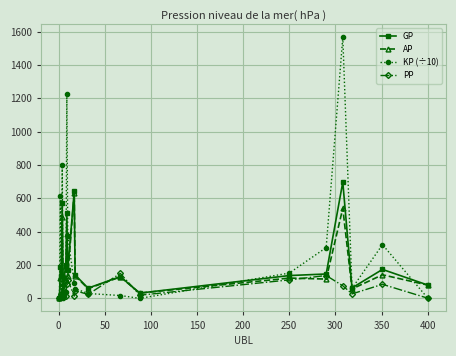

Which series has the largest total across all categories?

KP (÷10)